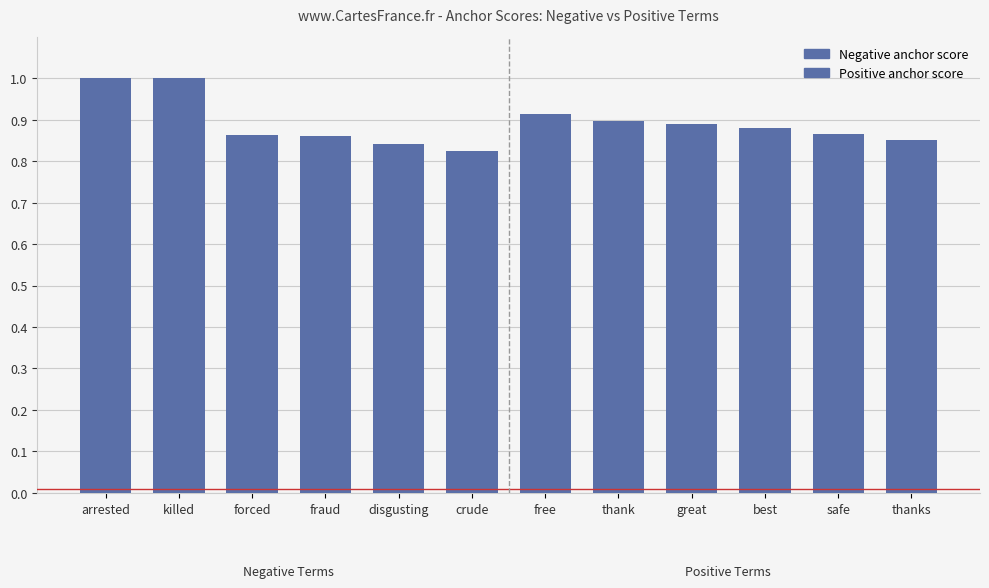

Which category has the lowest value across all series?

crude